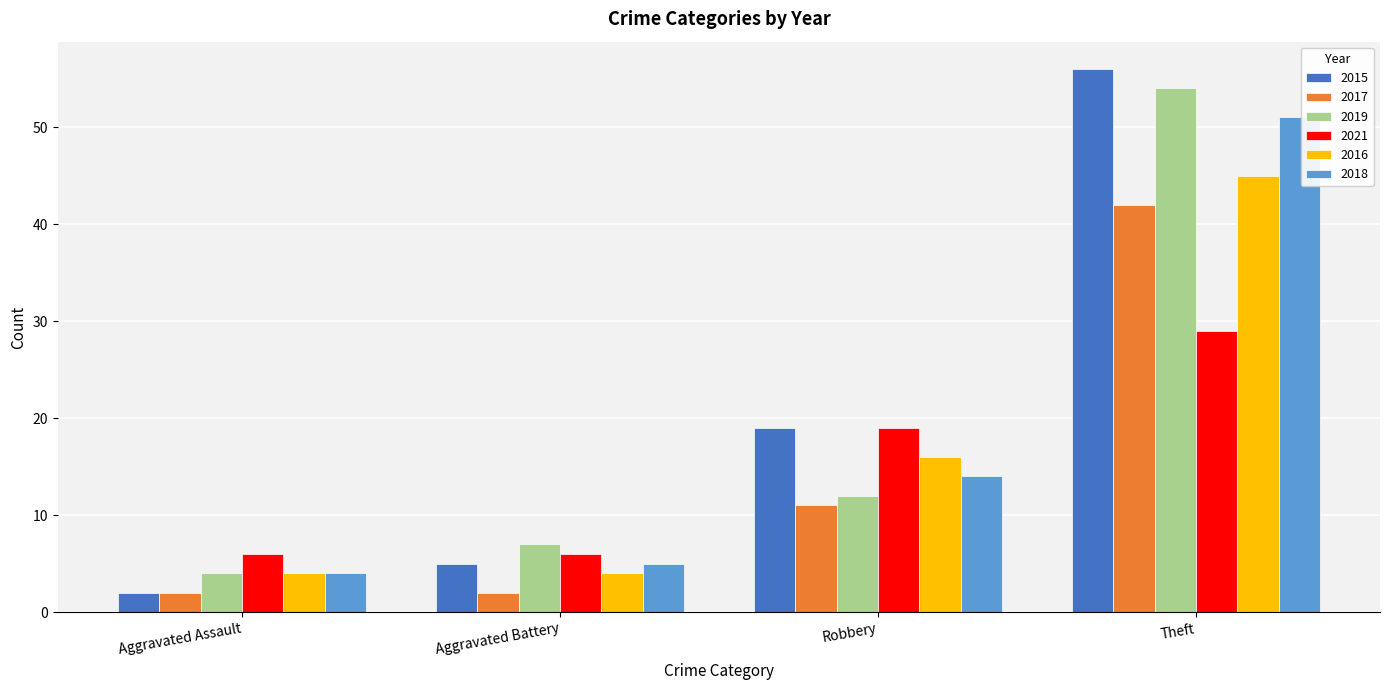

What is the difference between the second highest and second lowest values in the 2017 series?

9